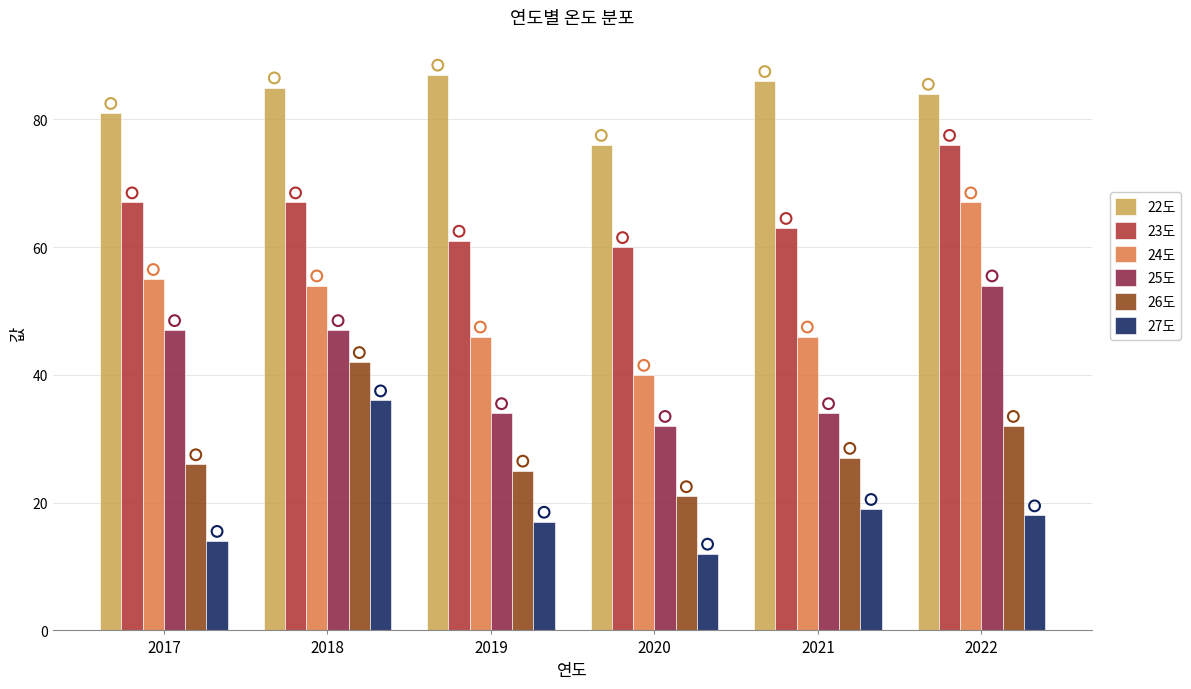

Which series contains the lowest Y value?

27도